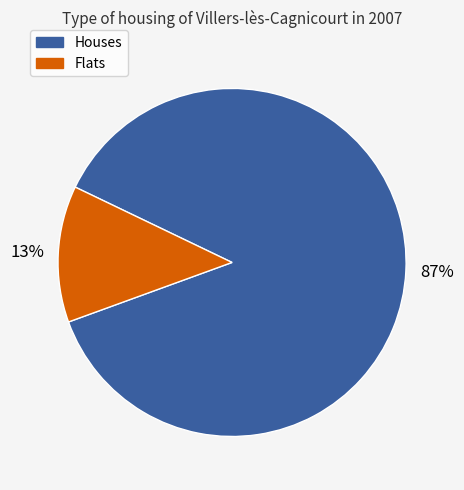

What is the majority slice?

Houses